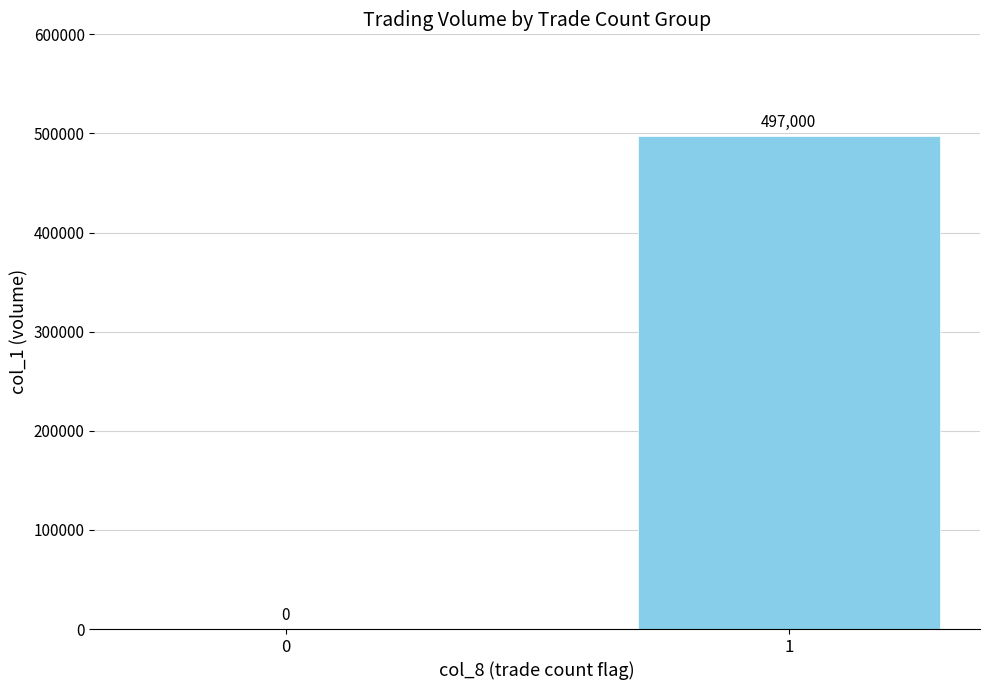

Count the values in the range 0 to 497000.

2